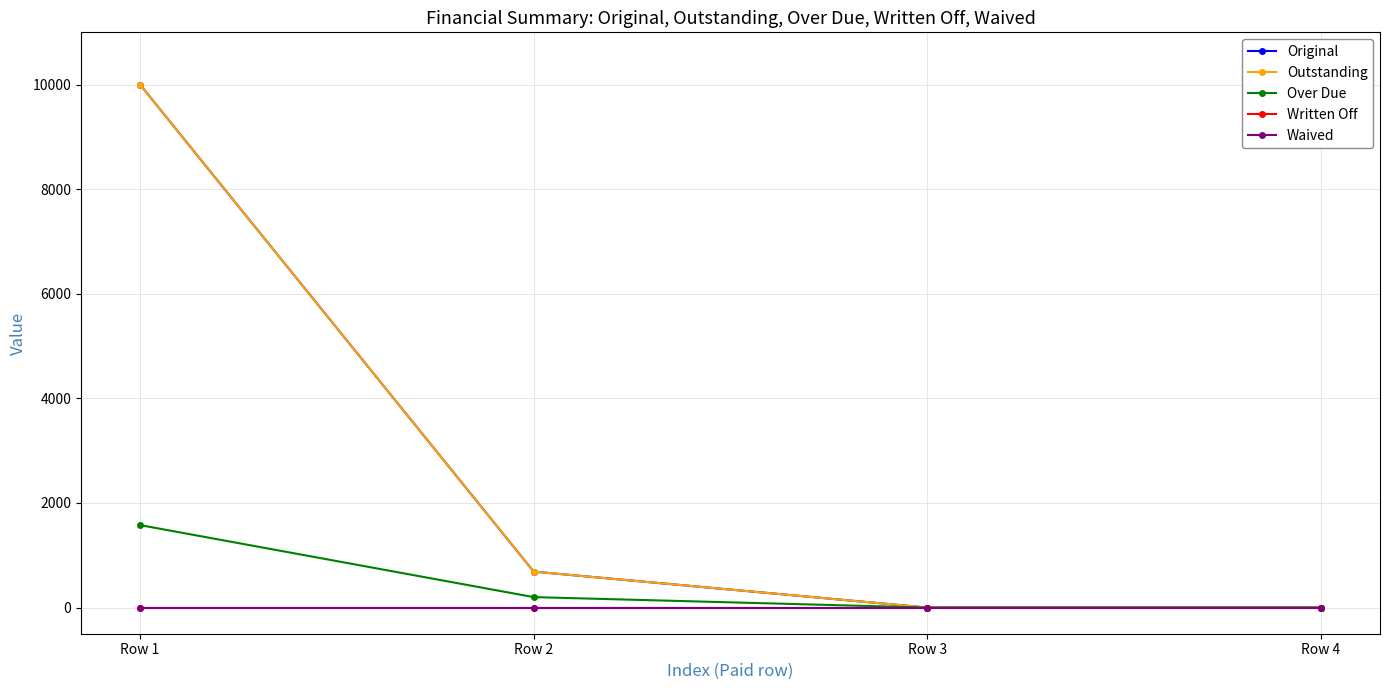

True or false: Outstanding and Original intersect in this chart.

False